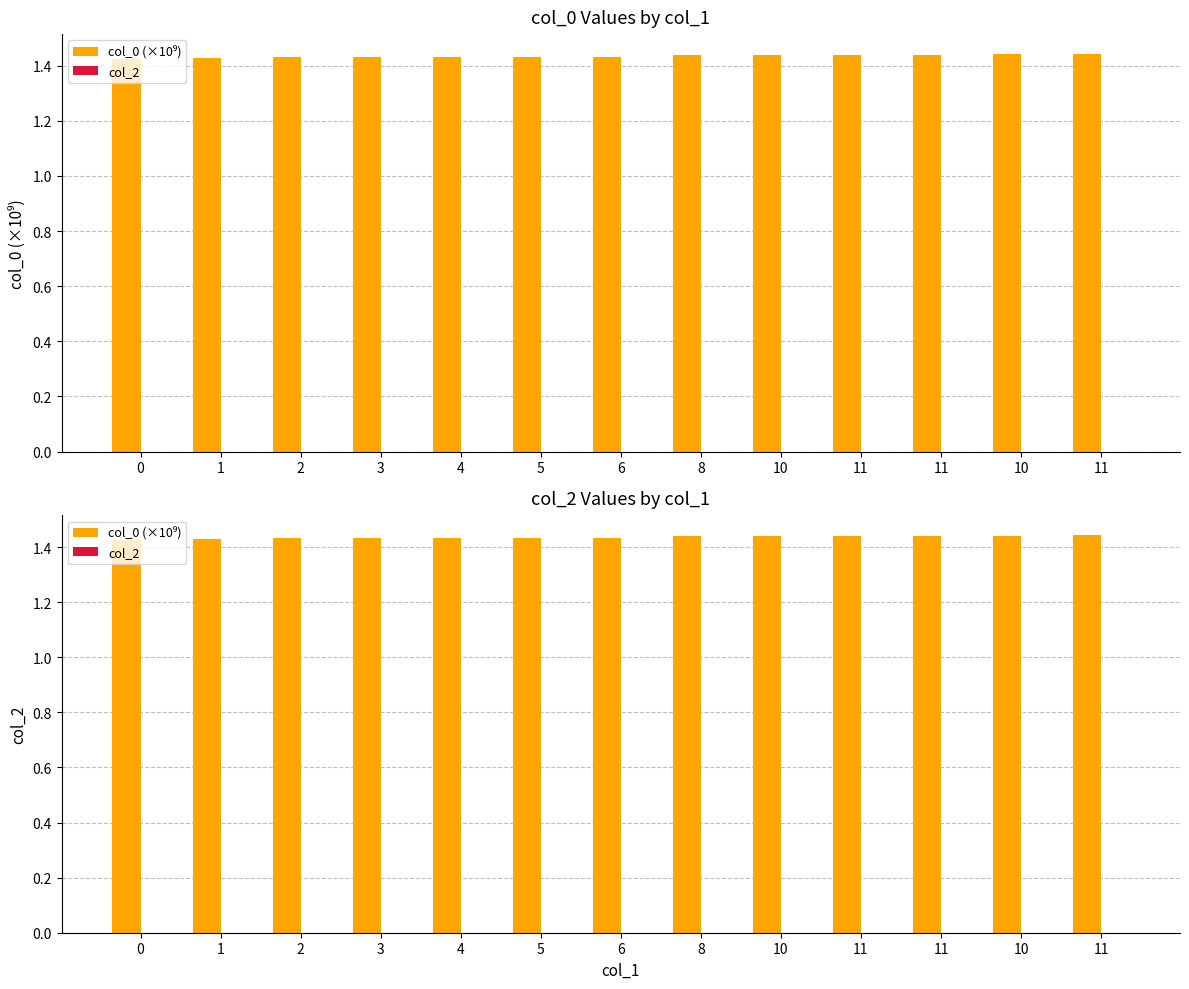

Which category has the highest value across all series?

11